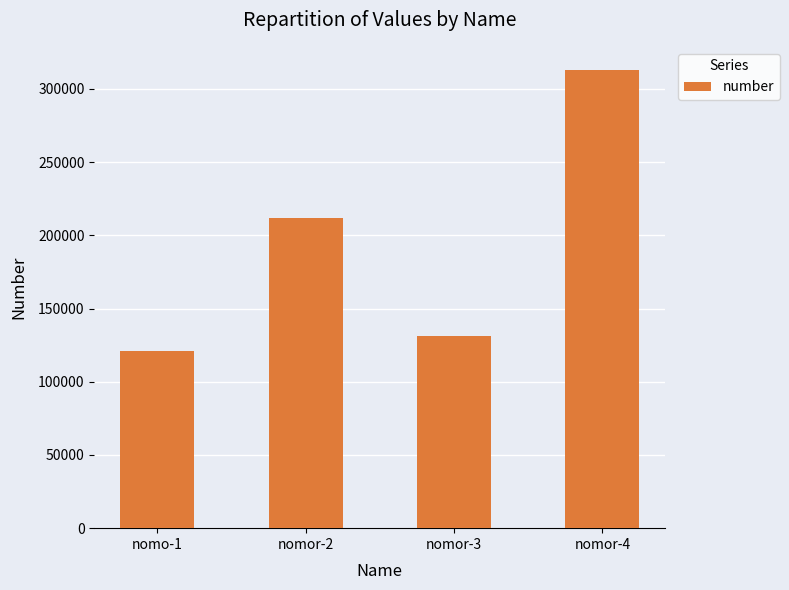

List the labels in order of value, smallest first.

nomo-1, nomor-3, nomor-2, nomor-4